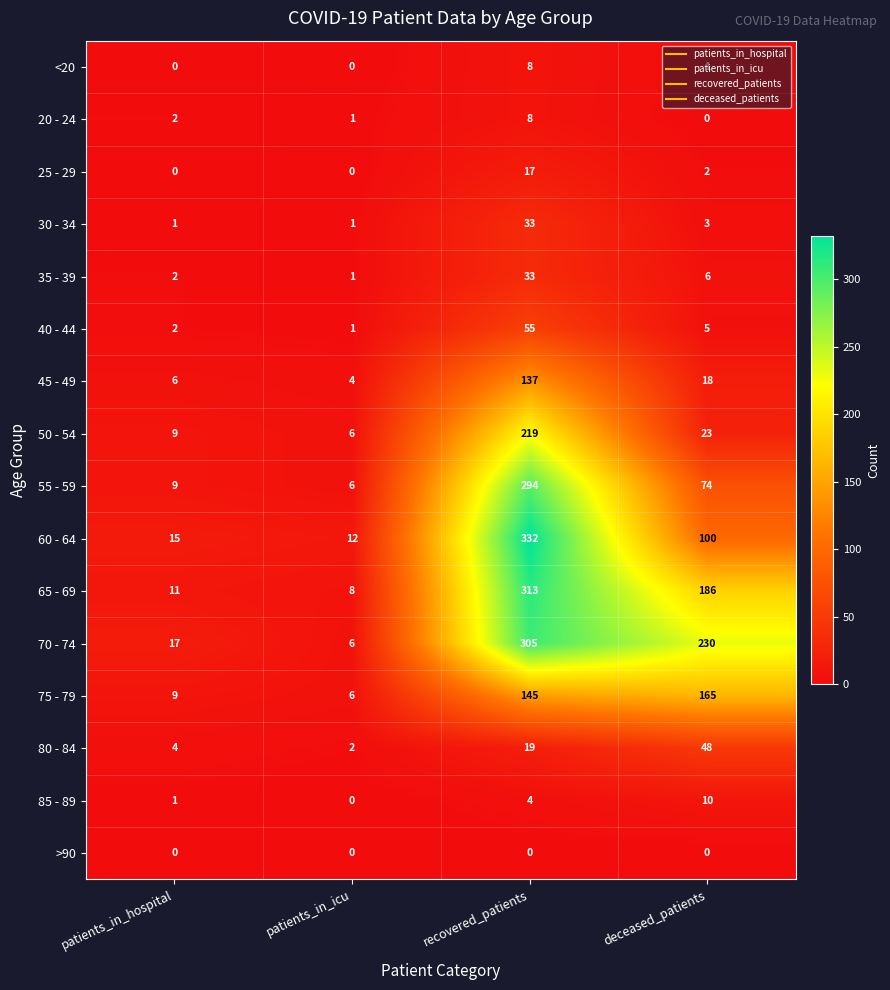

At which label is 40 - 44 closest to 28?

deceased_patients